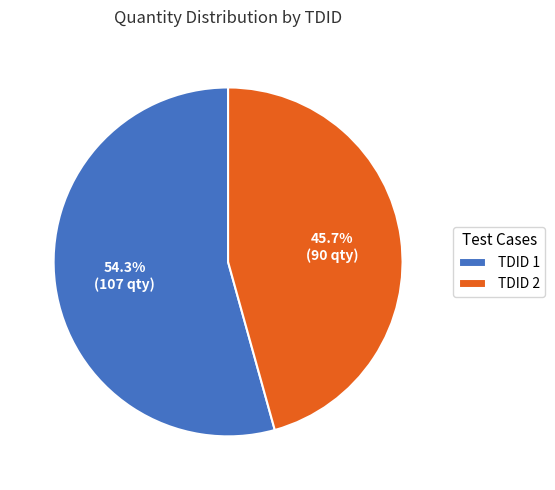

What percentage is NOT represented by TDID 1?

45.7%